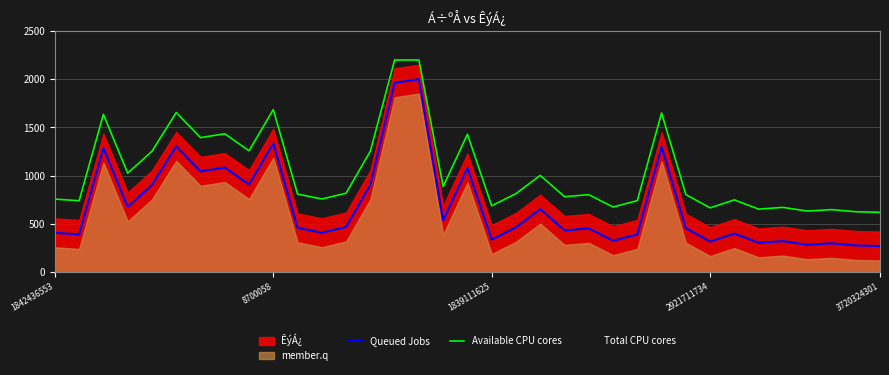

Is it true that Queued Jobs equals 315 at 2921711734?

True